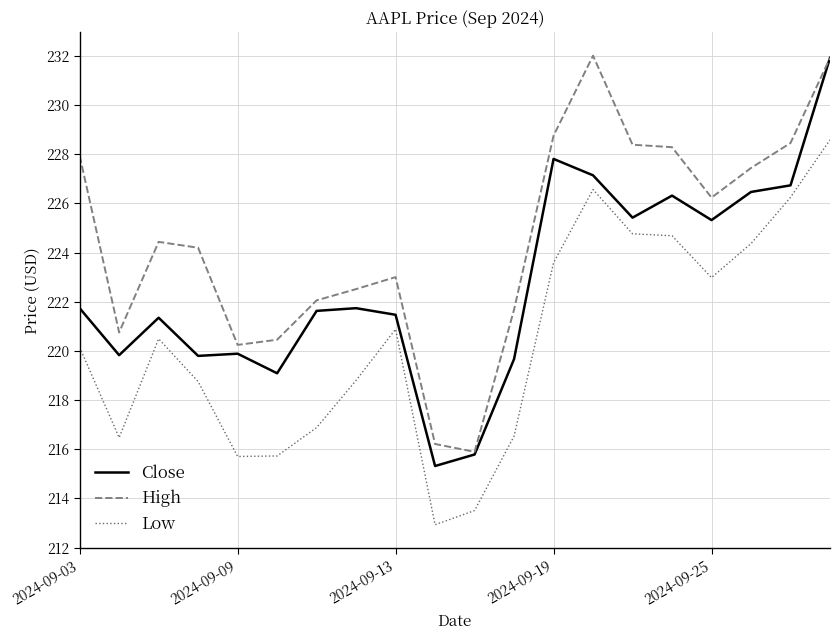

True or false: High and Low intersect in this chart.

False